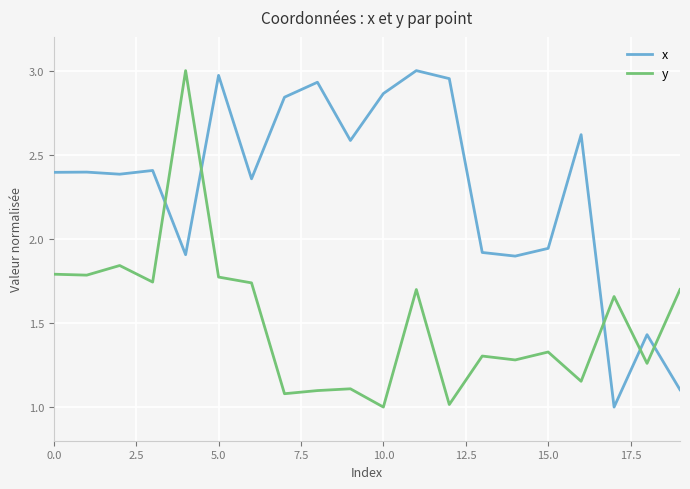

What is the sum of all y values?

30.3